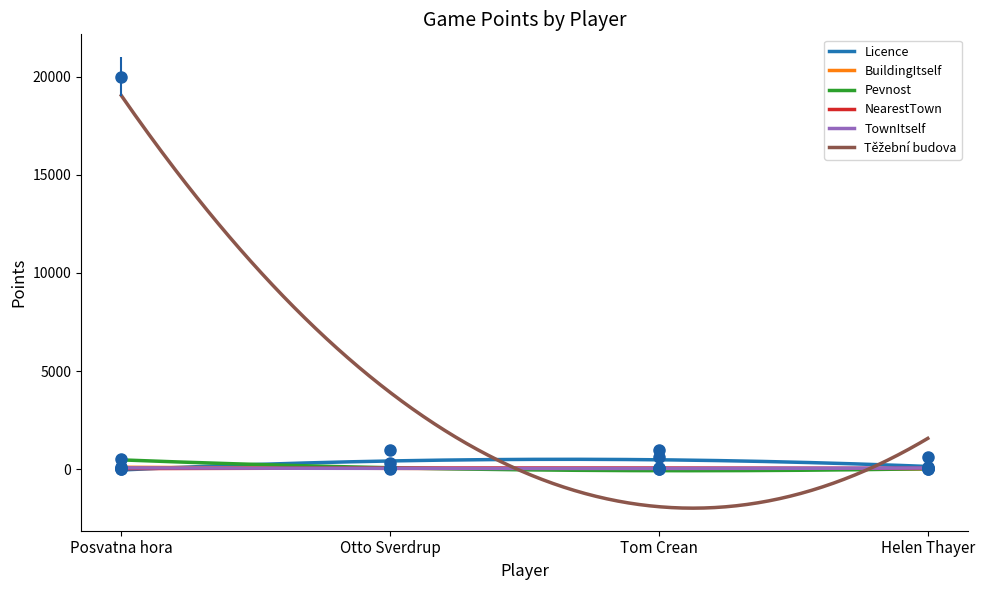

The value of TownItself at Tom Crean is 16. True or false?

False